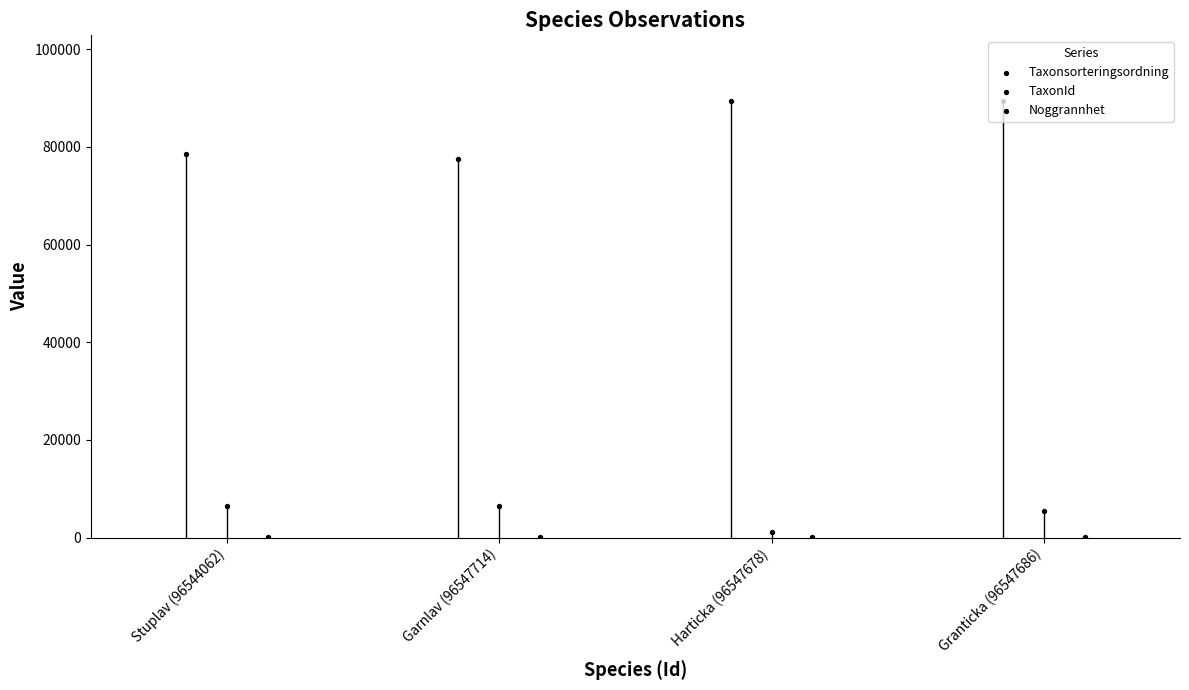

Is the value of Noggrannhet at Granticka (96547686) greater than the value of TaxonId at Garnlav (96547714)?

No